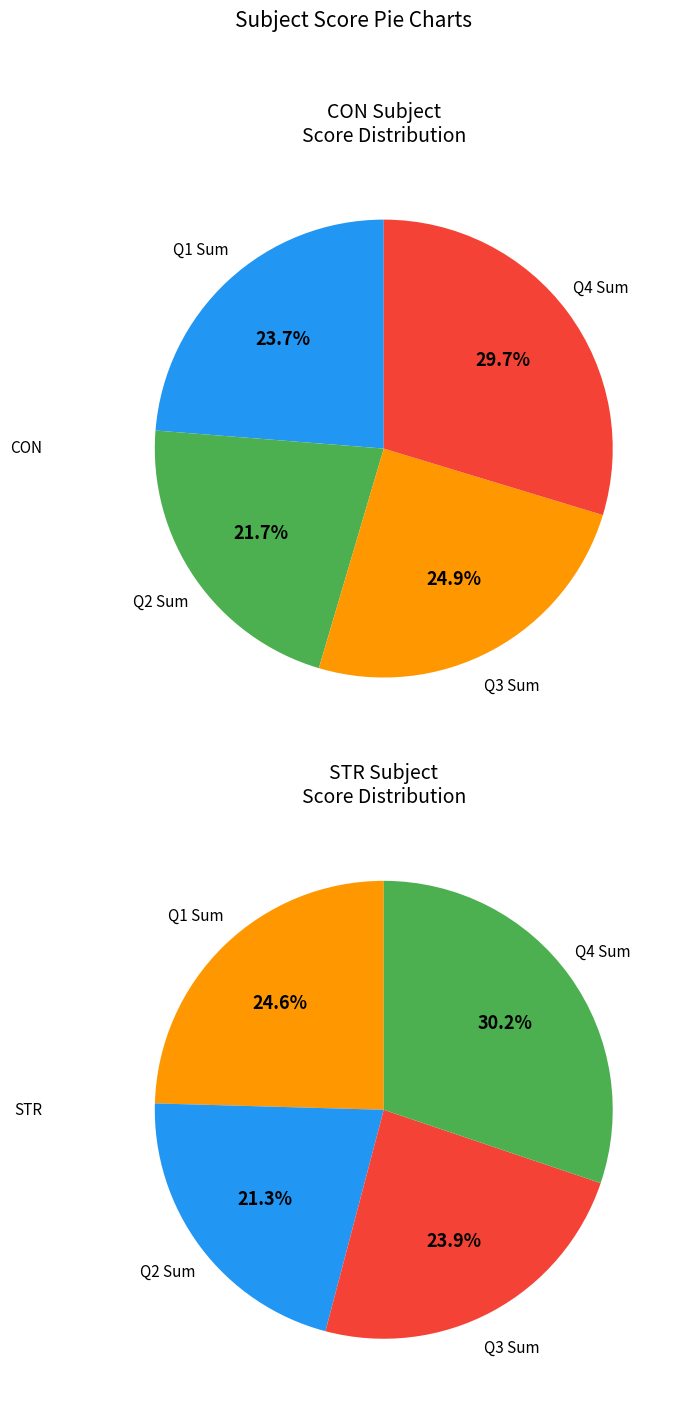

Is there a majority slice in this chart?

No